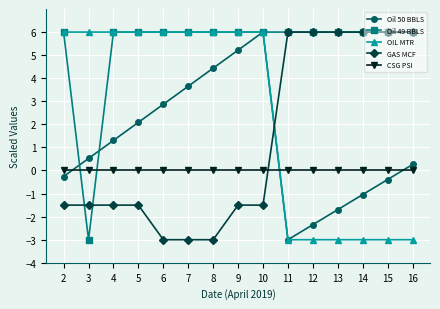

Is it true that Oil 49 BBLS equals 1.3 at 15?

False